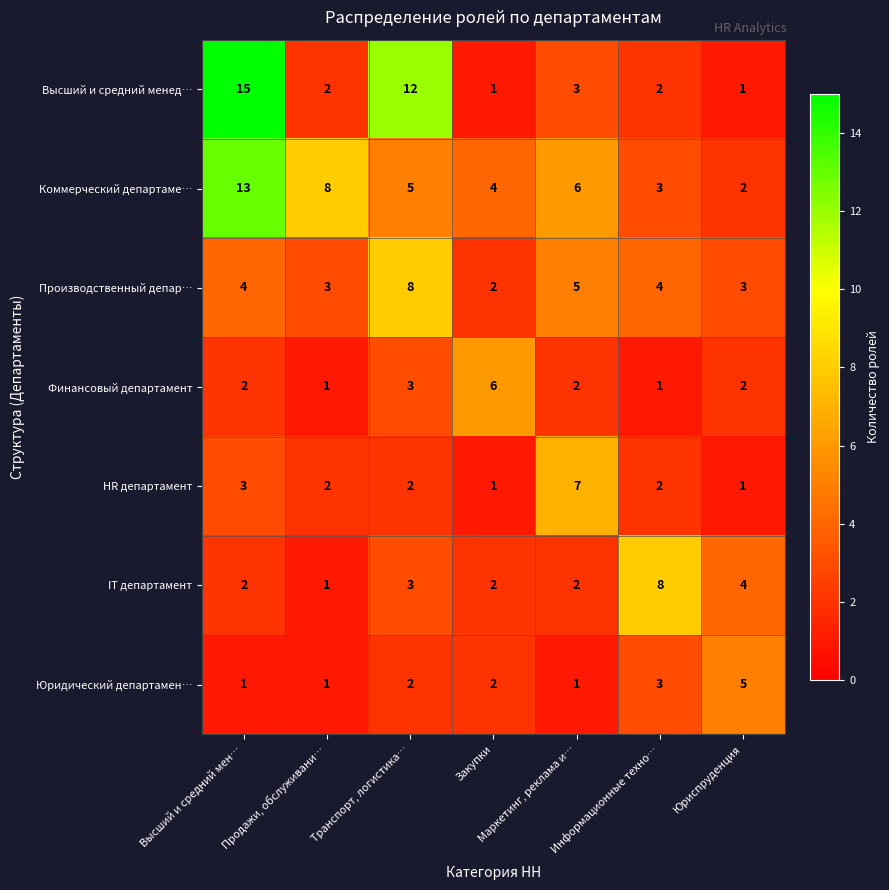

What is the greatest value displayed?

15